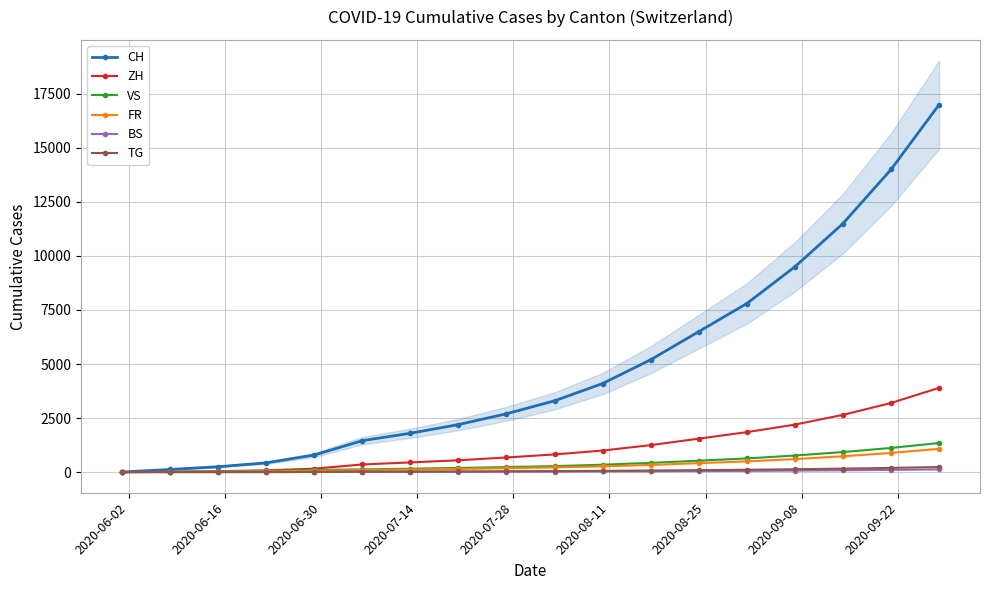

What is the highest value of the VS series?

1350